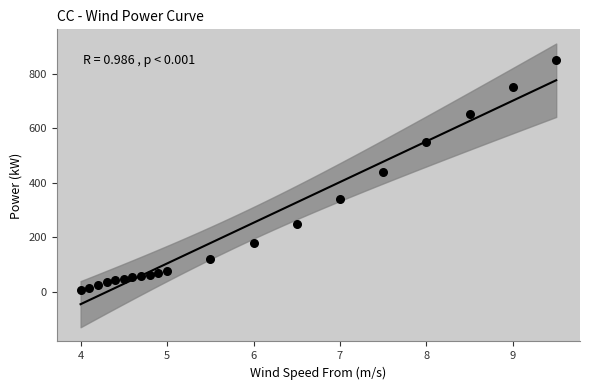

What is the range of X values (max minus min)?

5.5